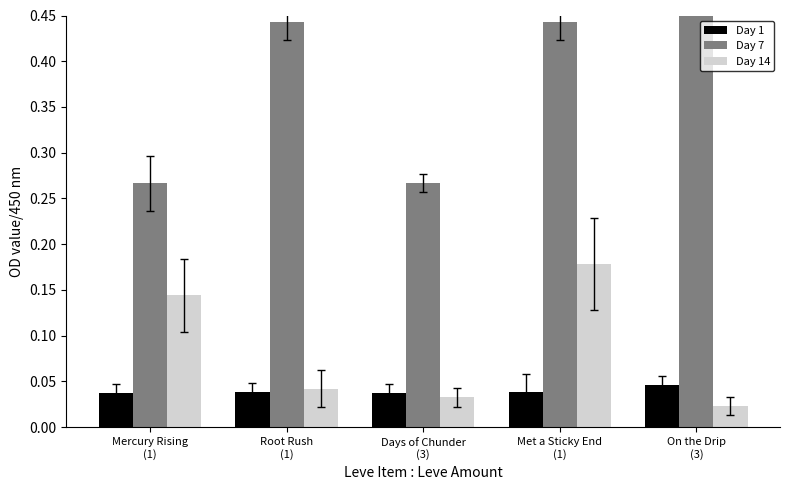

What are all the series names shown in the legend?

Day 1, Day 7, Day 14